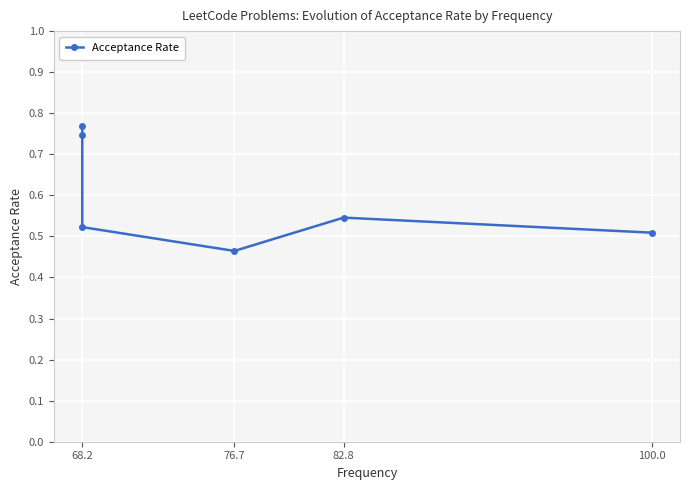

What is the label of the 2nd point from the left?

68.2